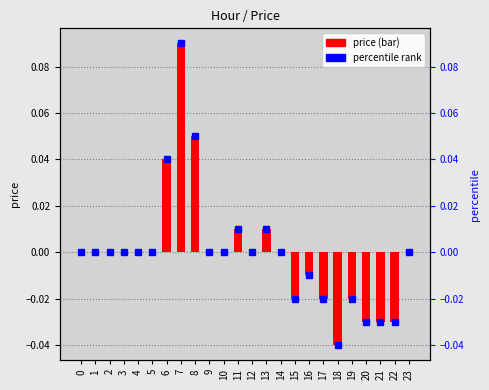

Which has a higher value, 13 or 5?

13